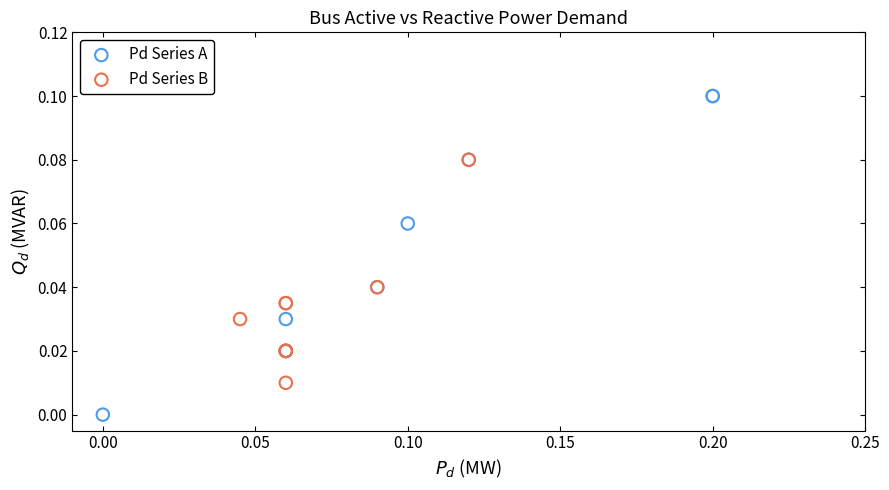

Which series has the largest Y range (max minus min)?

Pd Series A